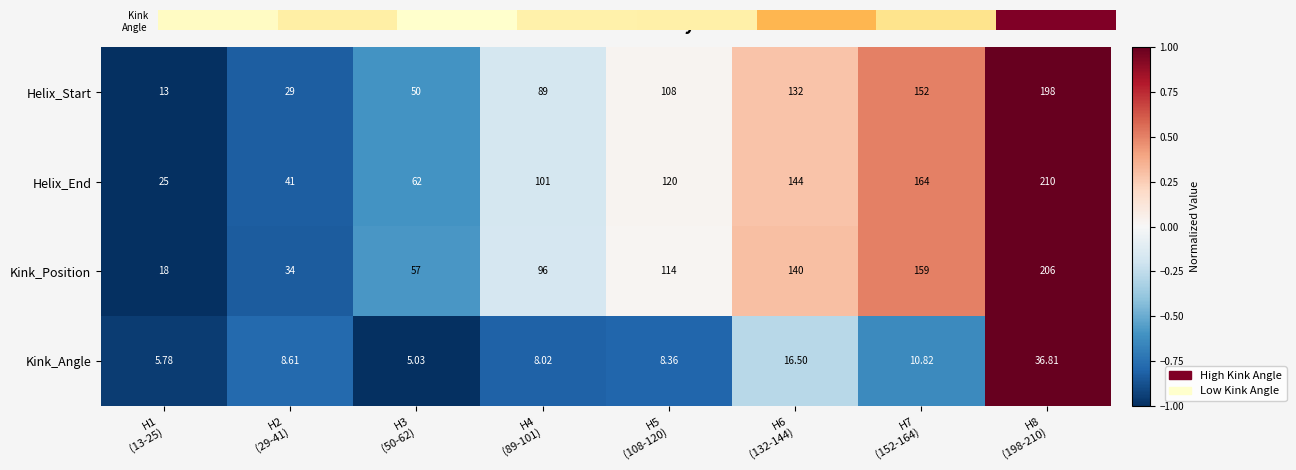

Which series has the largest total across all categories?

Helix_End